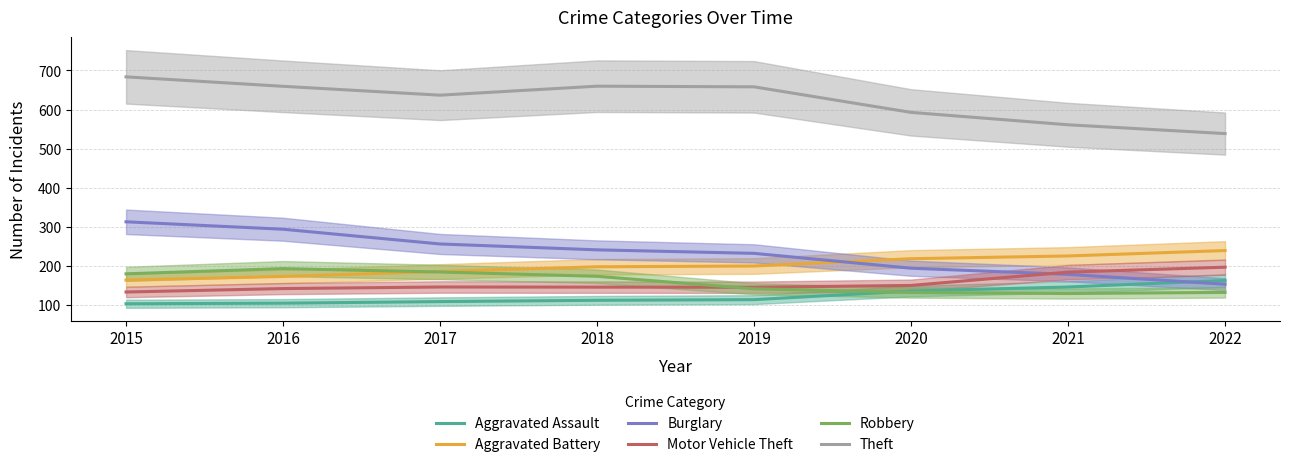

What is the difference between the second highest and second lowest values in the Aggravated Assault series?

41.3